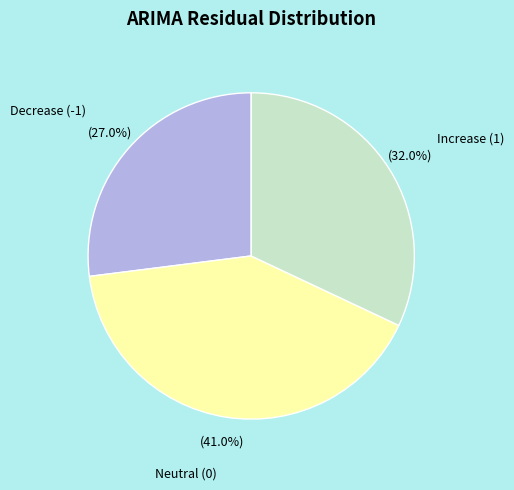

Approximately how many times larger is the value at Neutral (0) compared to Decrease (-1)?

1.5